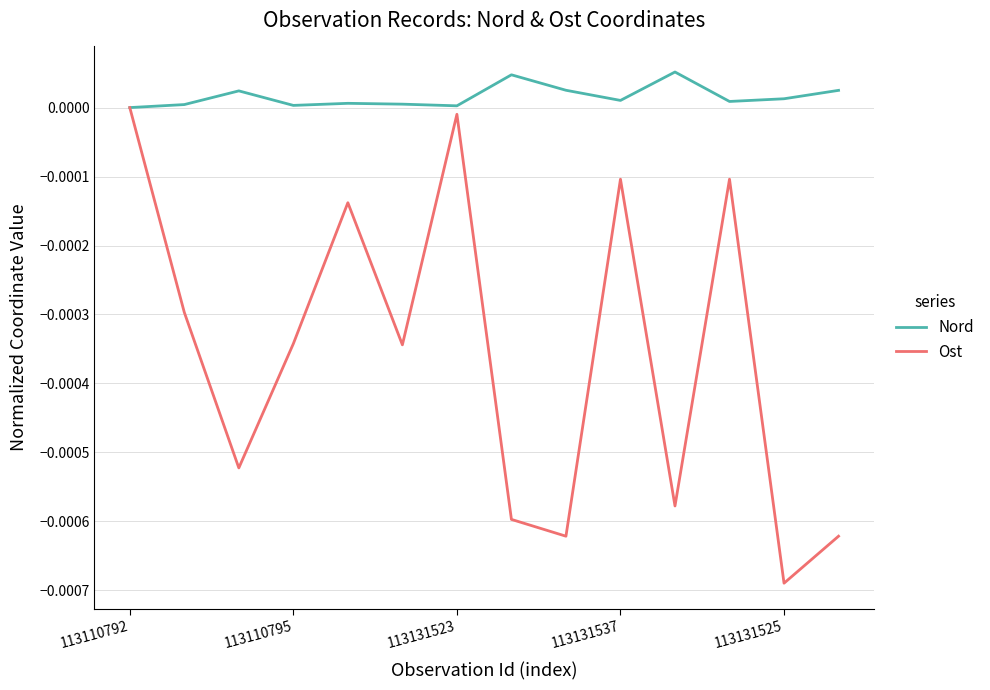

Does the chart display data point markers on the line(s)?

No